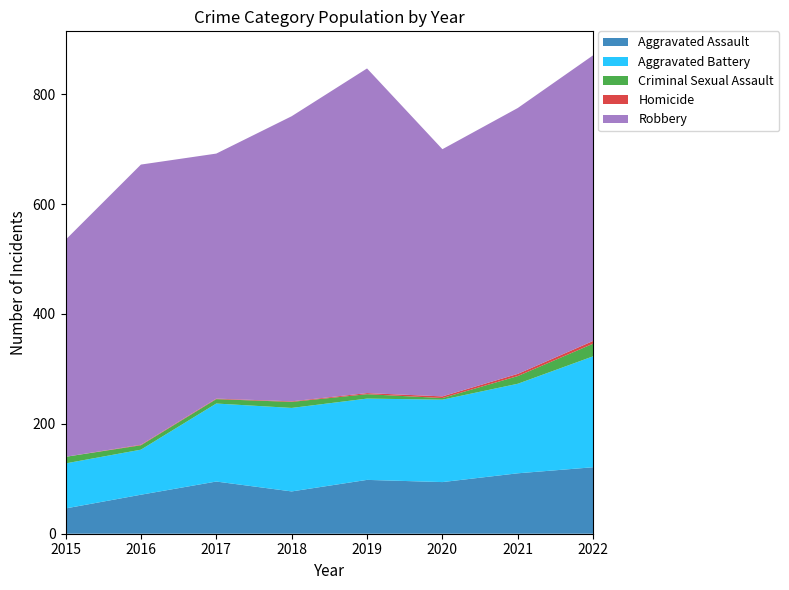

Reading right to left, transcribe all the data shown in this chart.

Aggravated Assault: 2022=121	2021=110	2020=94	2019=98	2018=77	2017=95	2016=71	2015=46
Aggravated Battery: 2022=202	2021=163	2020=150	2019=148	2018=152	2017=142	2016=82	2015=82
Criminal Sexual Assault: 2022=23	2021=14	2020=3	2019=8	2018=11	2017=8	2016=8	2015=12
Homicide: 2022=5	2021=4	2020=3	2019=2	2018=1	2017=1	2016=1	2015=0
Robbery: 2022=520	2021=484	2020=450	2019=591	2018=519	2017=446	2016=510	2015=395